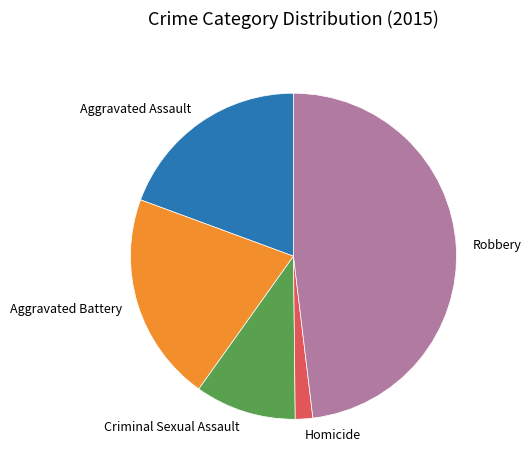

Count the number of slices in the pie.

5